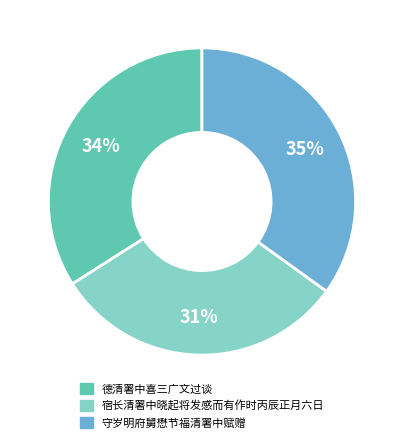

What percentage is the 守岁明府舅懋节福清署中赋赠 slice, to the nearest percent?

35%